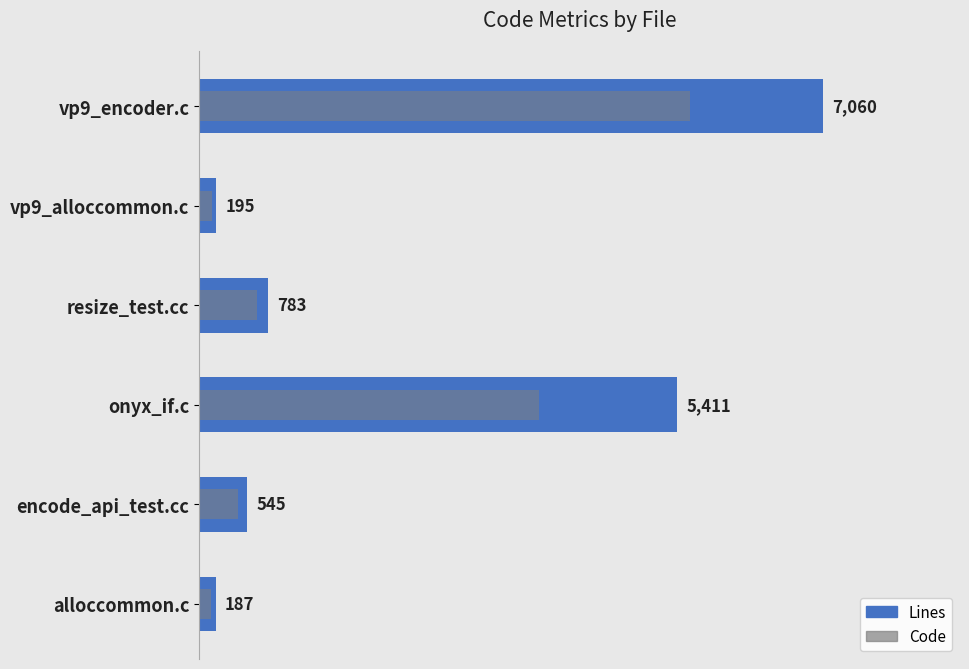

The value of Code at 0 is 2105. True or false?

False